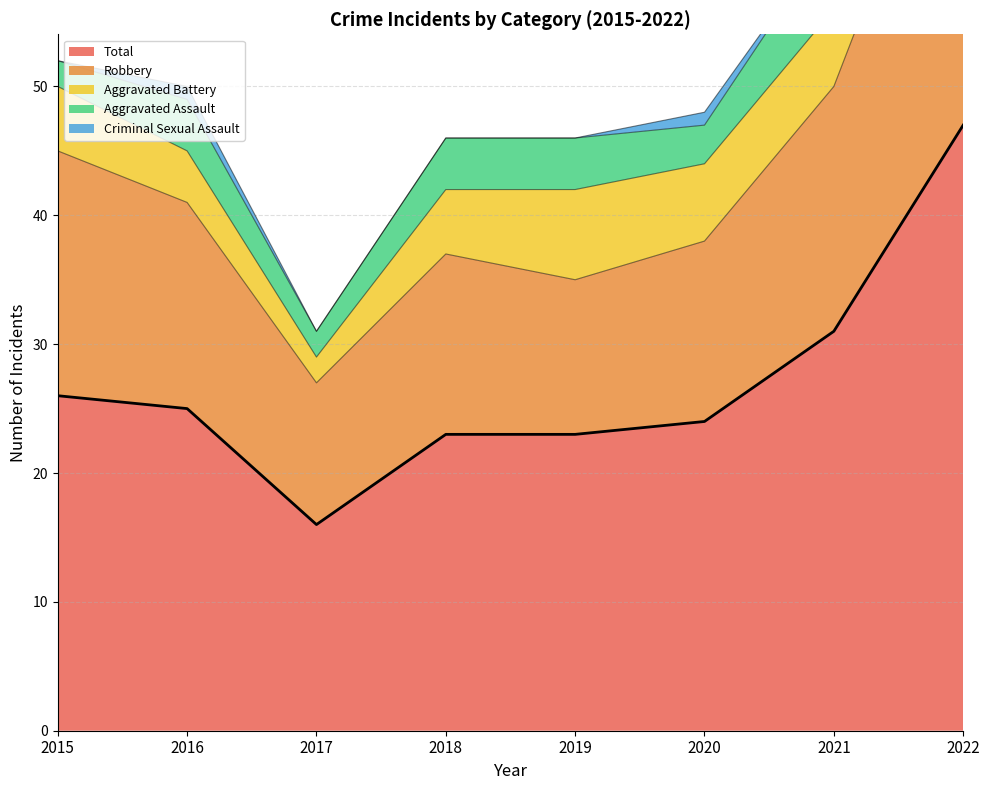

Reading right to left, list all the values displayed in this chart.

Aggravated Assault: 7	6	3	4	4	2	4	2
Aggravated Battery: 9	6	6	7	5	2	4	5
Criminal Sexual Assault: 2	0	1	0	0	0	1	0
Robbery: 29	19	14	12	14	11	16	19
Total: 47	31	24	23	23	16	25	26